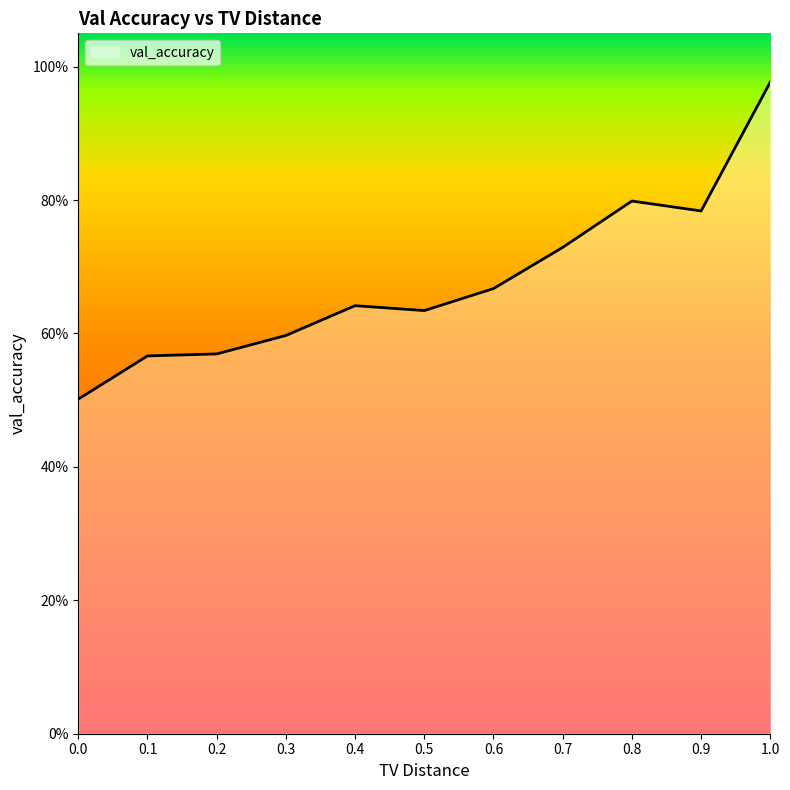

Is this an area chart (filled region under the line)?

Yes